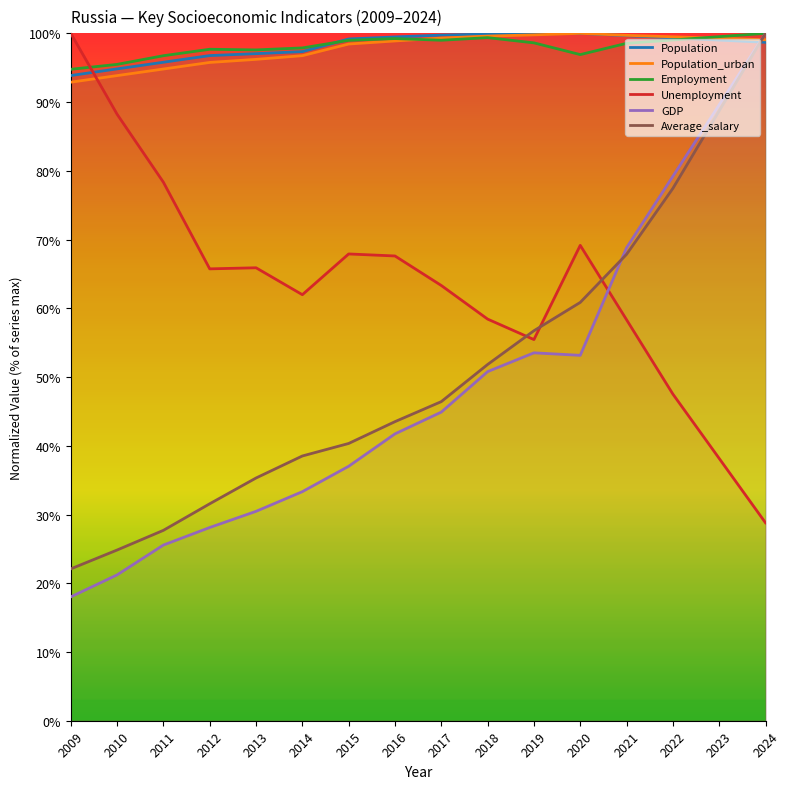

What is the smallest value displayed?

18.0